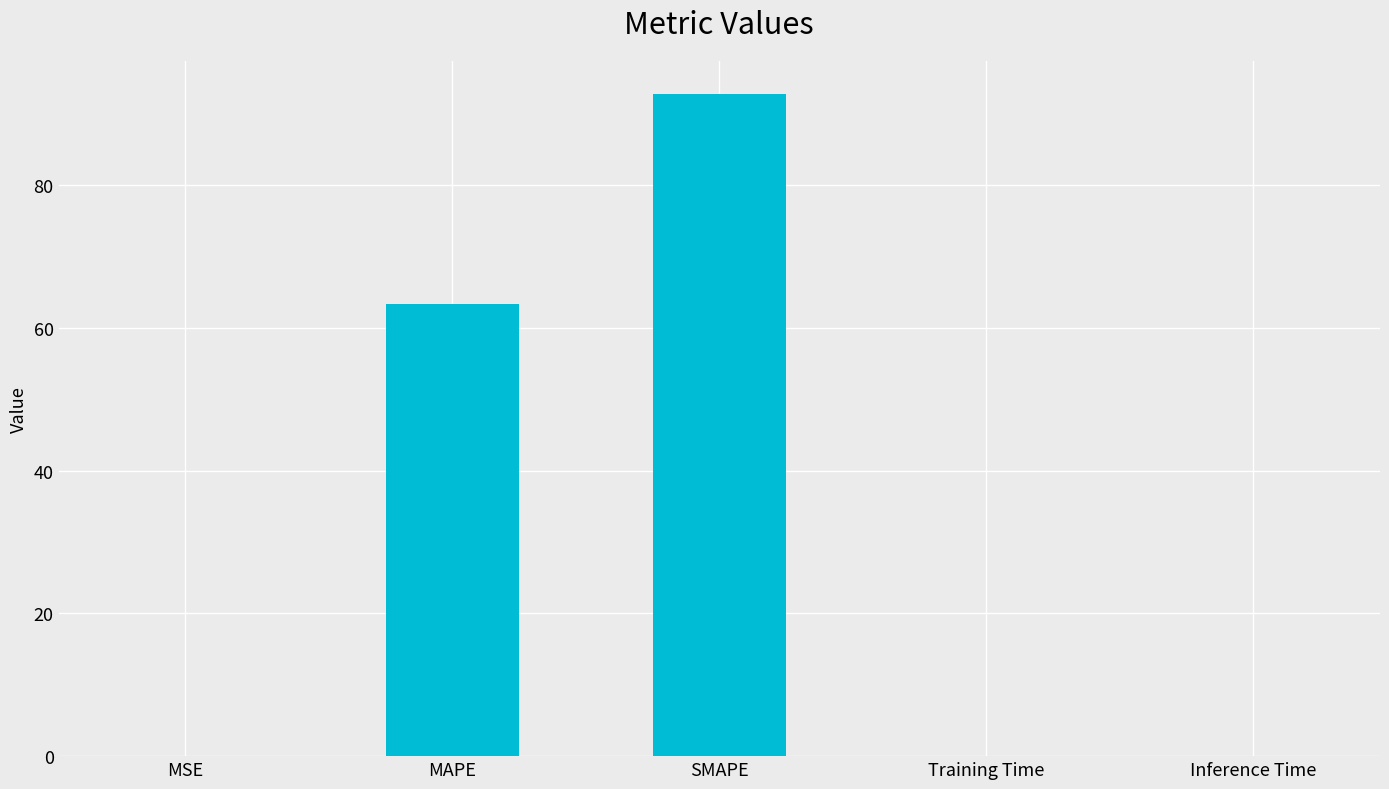

What is the sum of the values at SMAPE and MAPE?

156.1